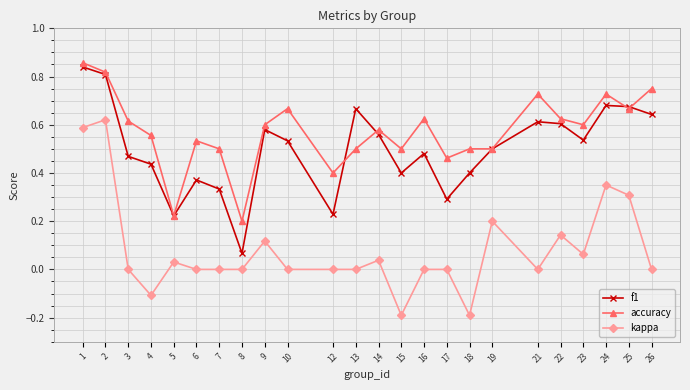

What is the value of the kappa point at the 14th from the left?

-0.2